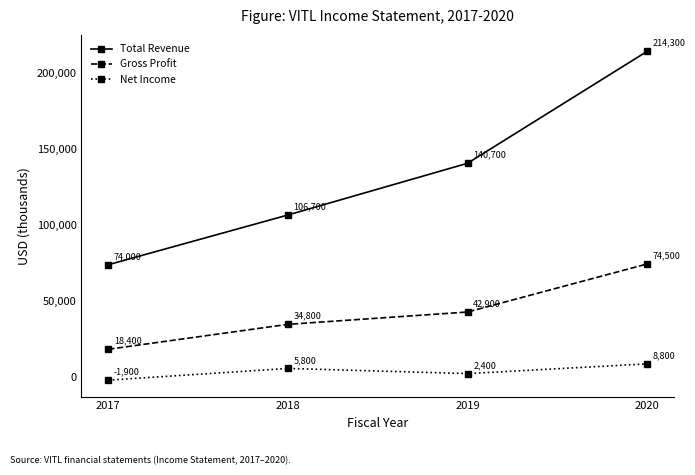

What is the difference between the highest and lowest values at 2019?

138300